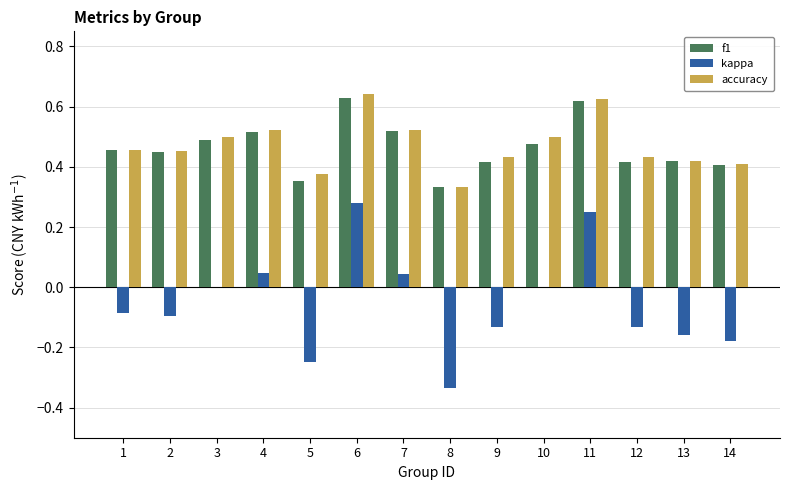

What is the sum of the f1 values at 4 and 9?

0.9